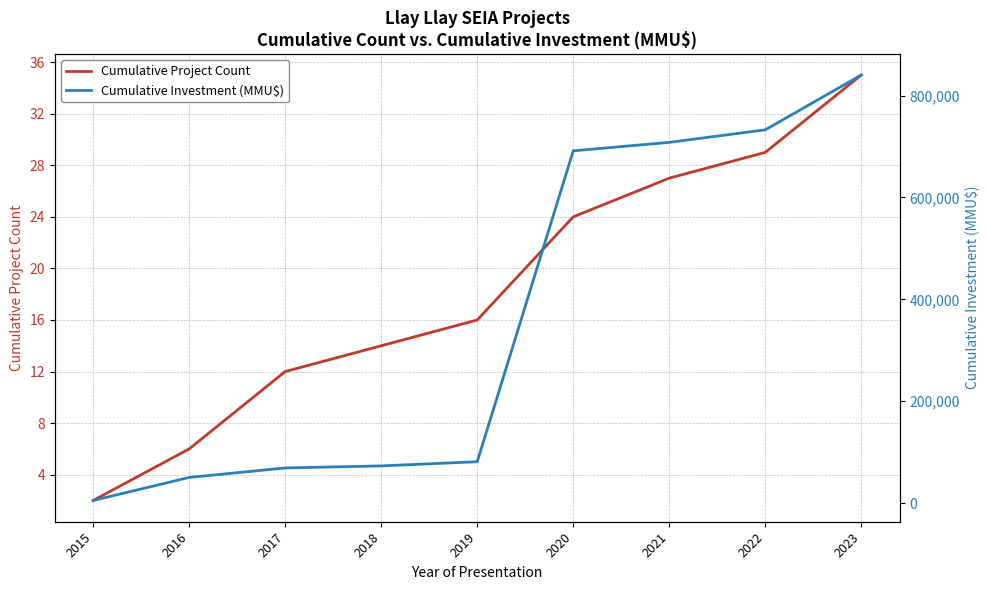

List the series in order of their overall mean, lowest first.

Cumulative Project Count, Cumulative Investment (MMU$)